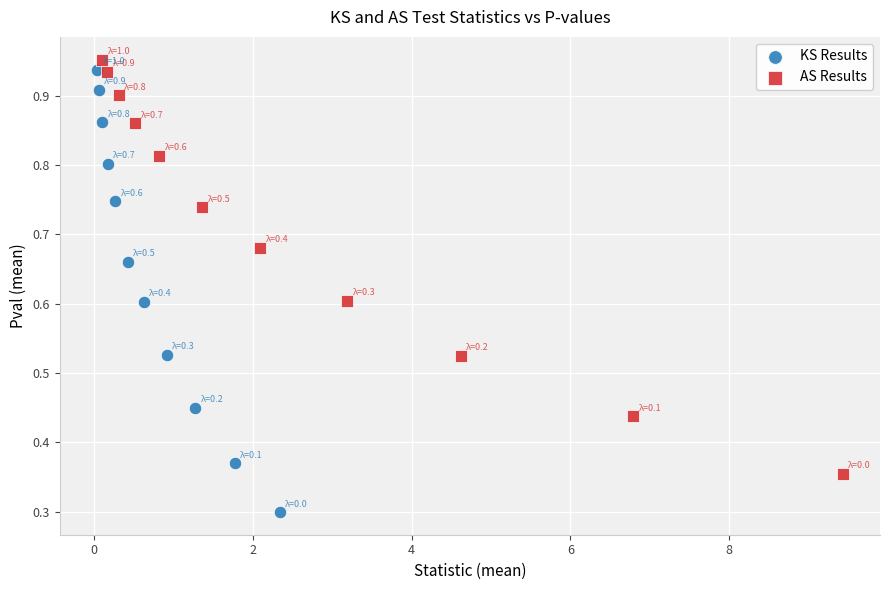

Which series reaches the minimum Y coordinate?

KS Results